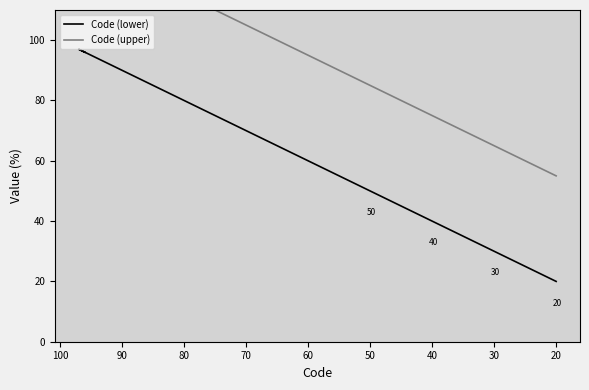

Is this an area chart (filled region under the line)?

No